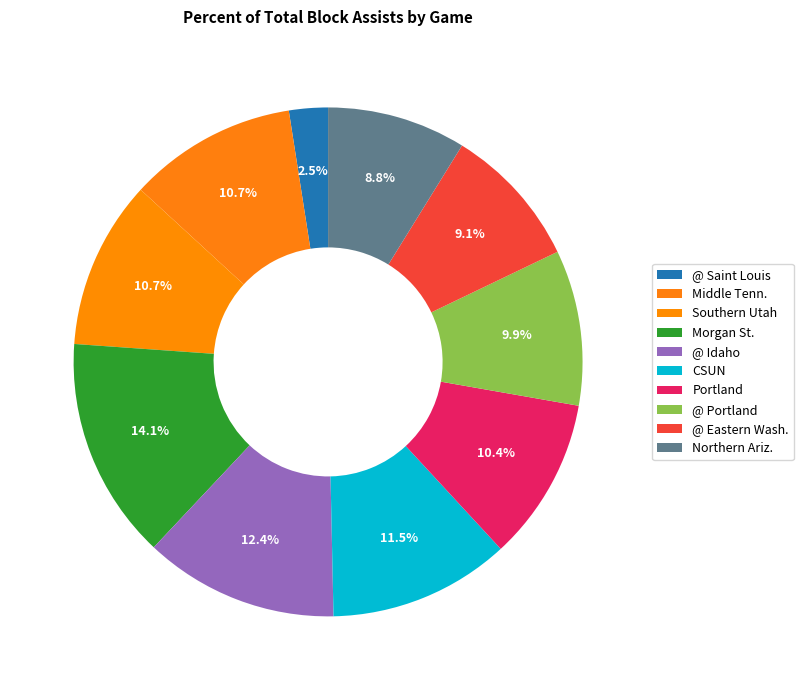

Is the sum of Middle Tenn. and Morgan St. greater than half?

No